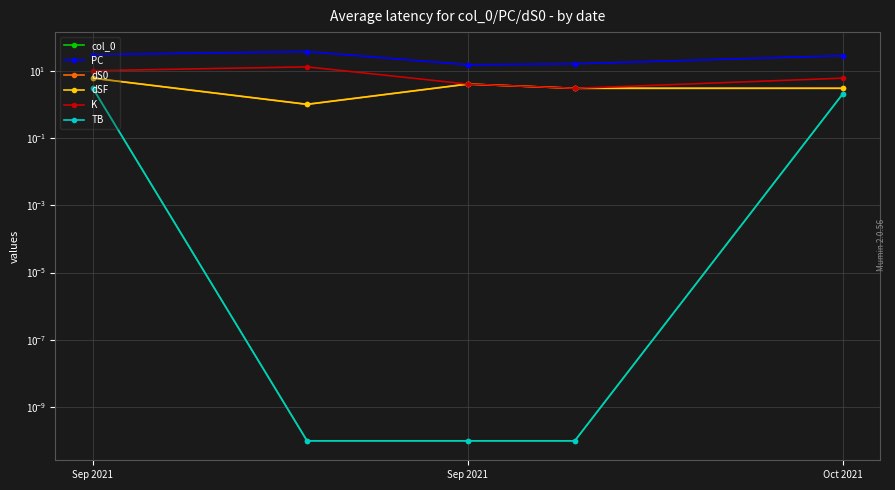

Does the chart display data point markers on the line(s)?

Yes